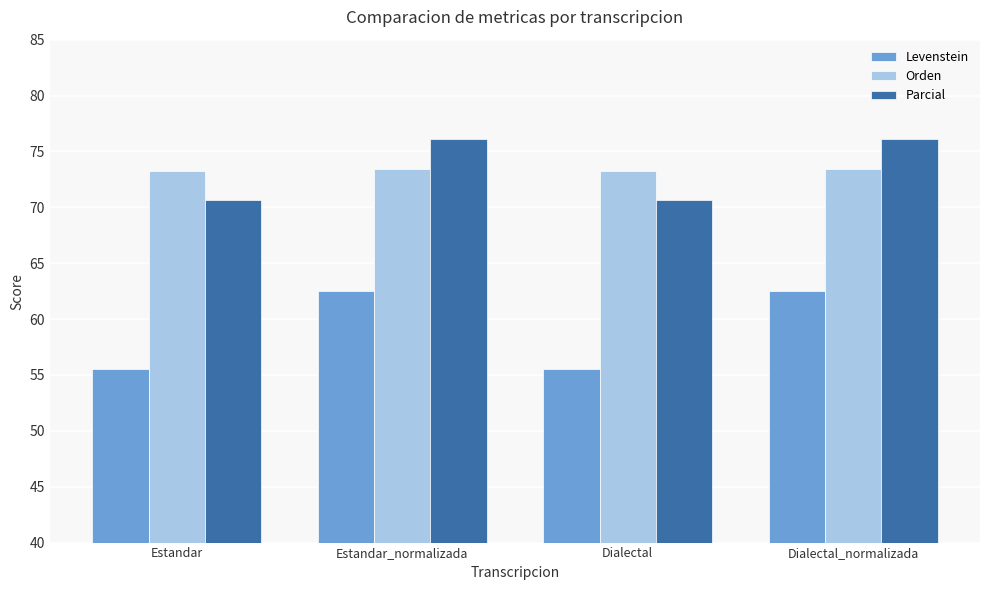

What is the sum of all Levenstein values?

236.0